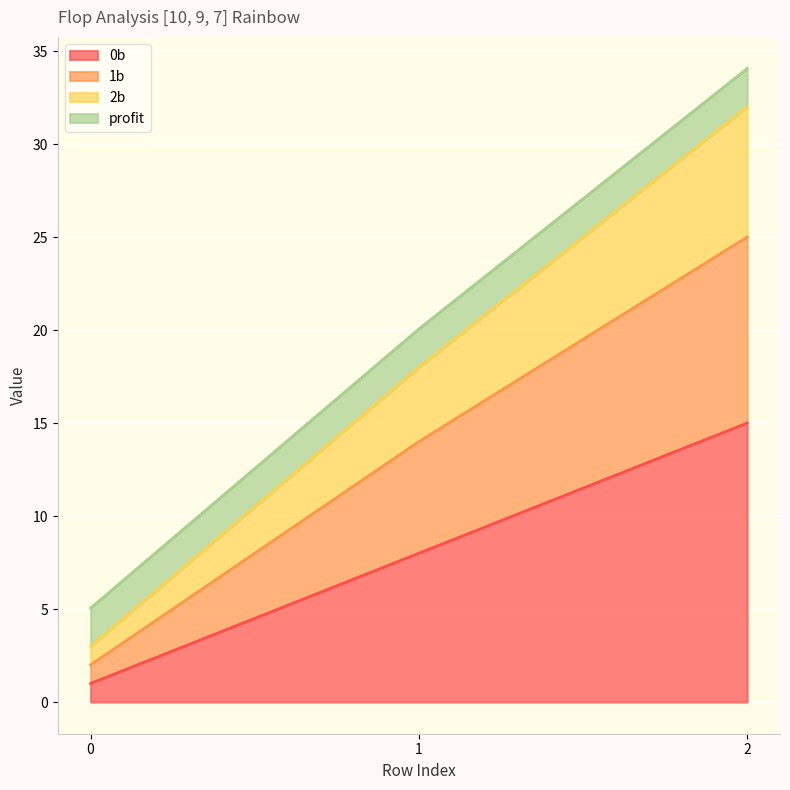

True or false: 0b has a value of 1.0 at 0.

True